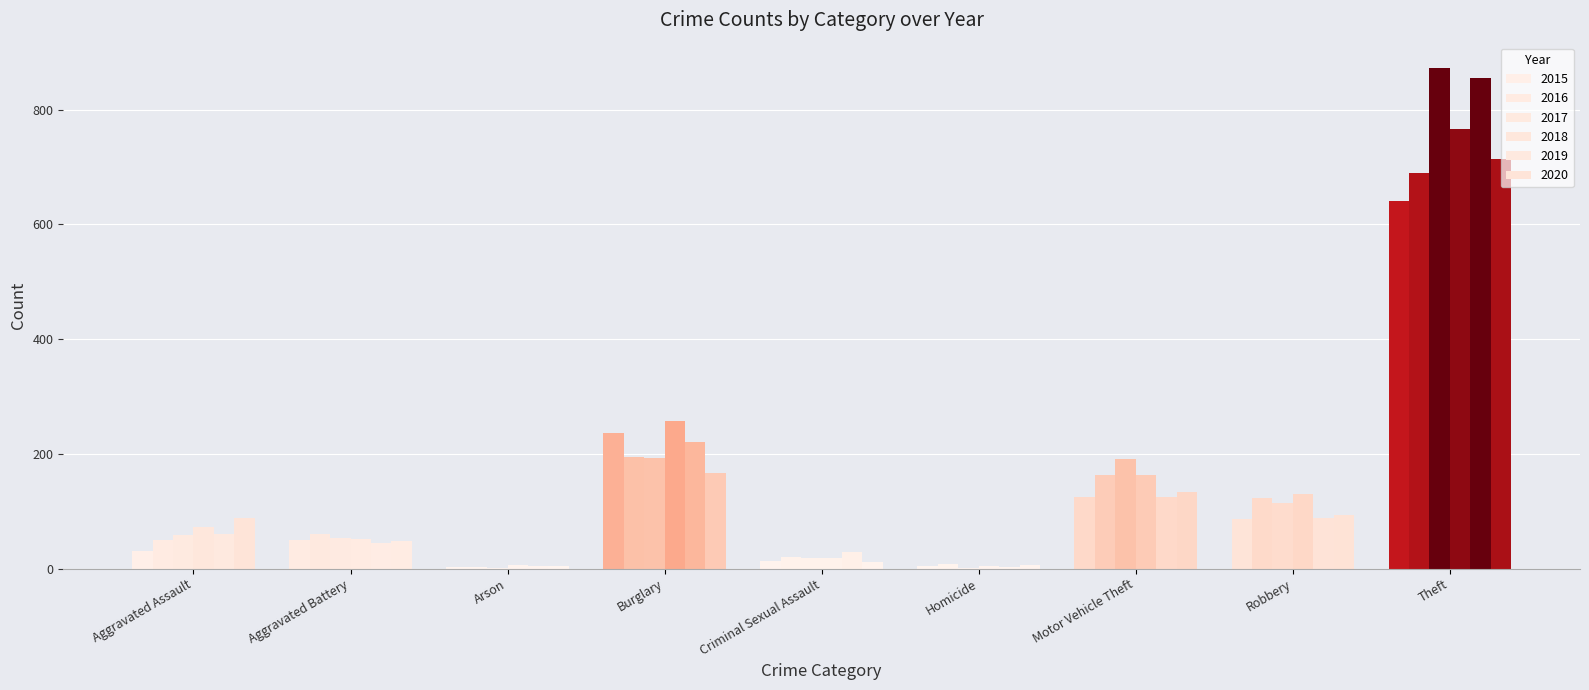

The value of 2017 at Theft is 873. True or false?

True